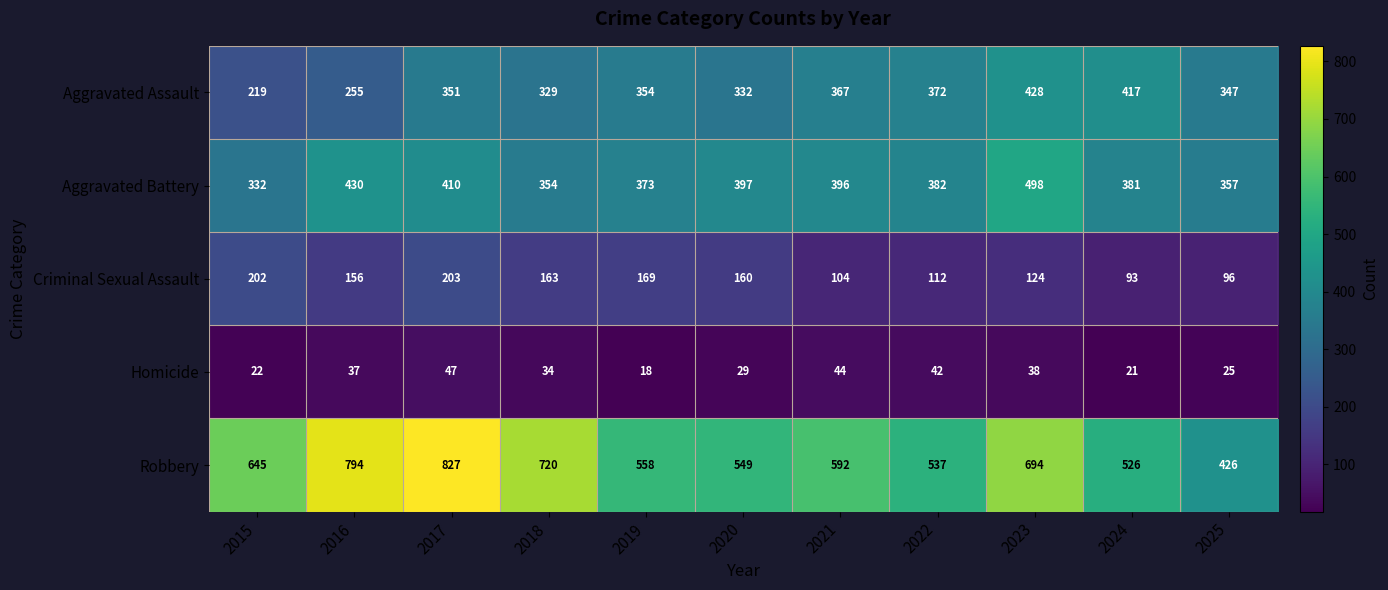

At which label does Homicide first exceed 34?

2016